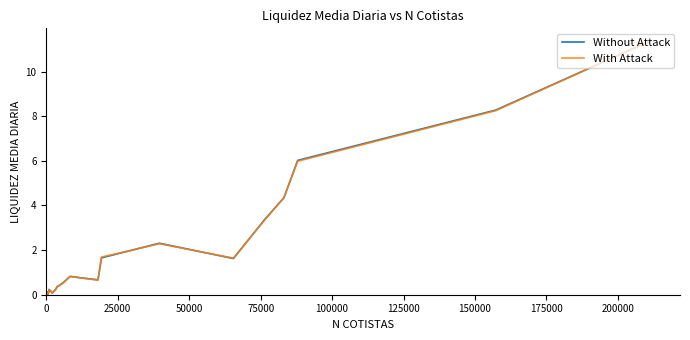

How many interior local peaks does the With Attack series have?

8